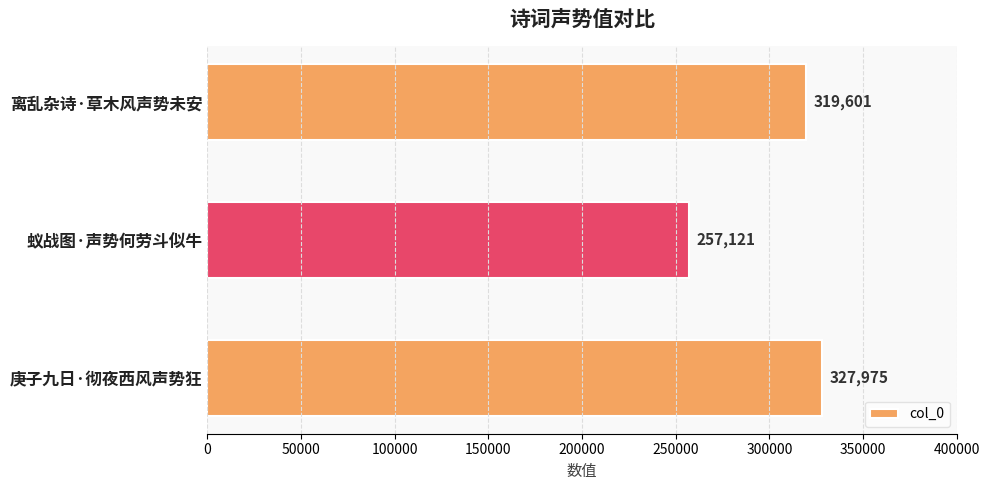

Are the bars horizontal?

Yes